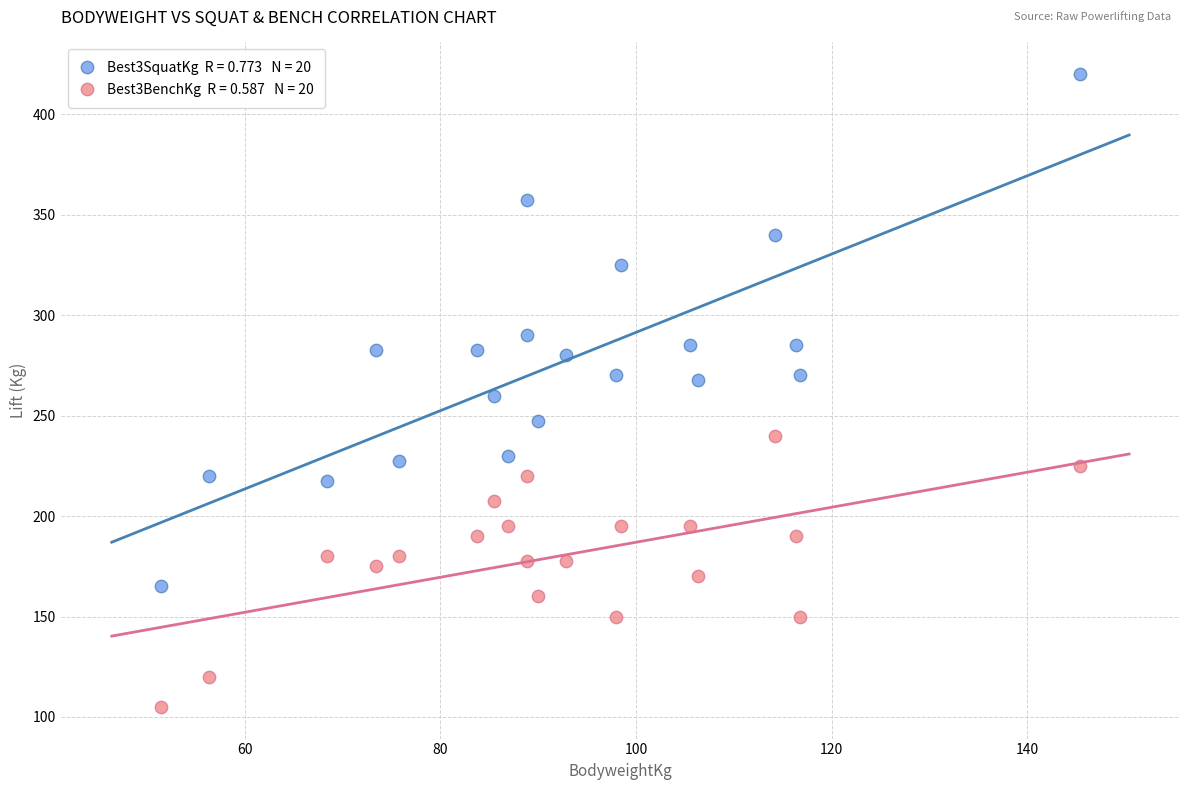

Across all data points, what is the range of X values (max minus min)?

94.0